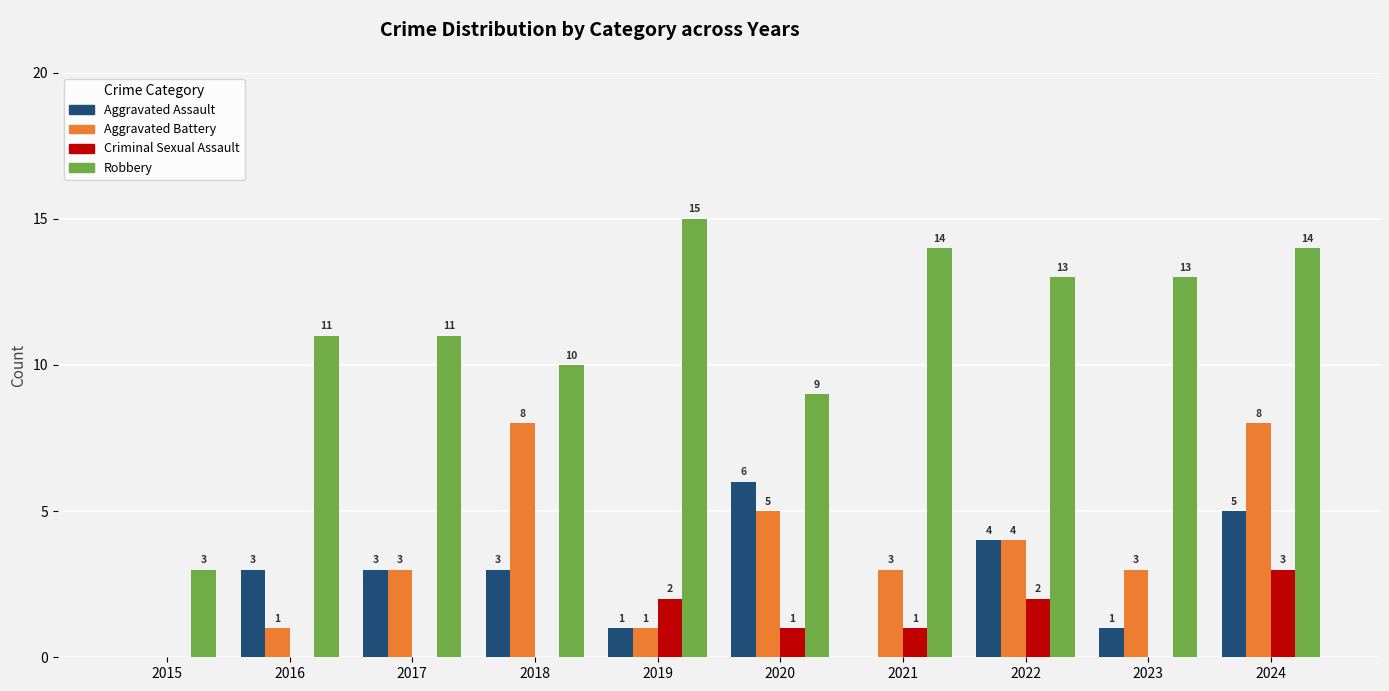

The Aggravated Assault series shows 1 at 2022. True or false?

False